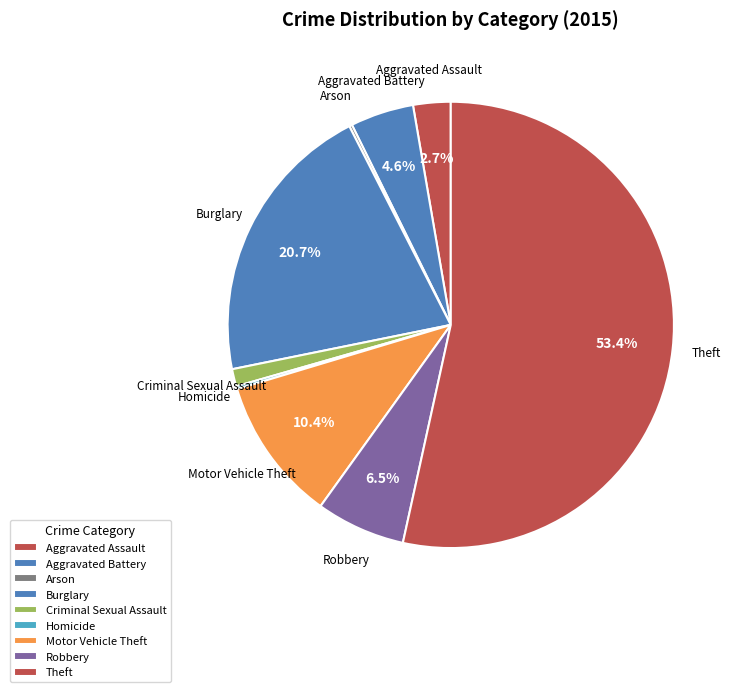

Which category has the smallest portion of the pie?

Arson